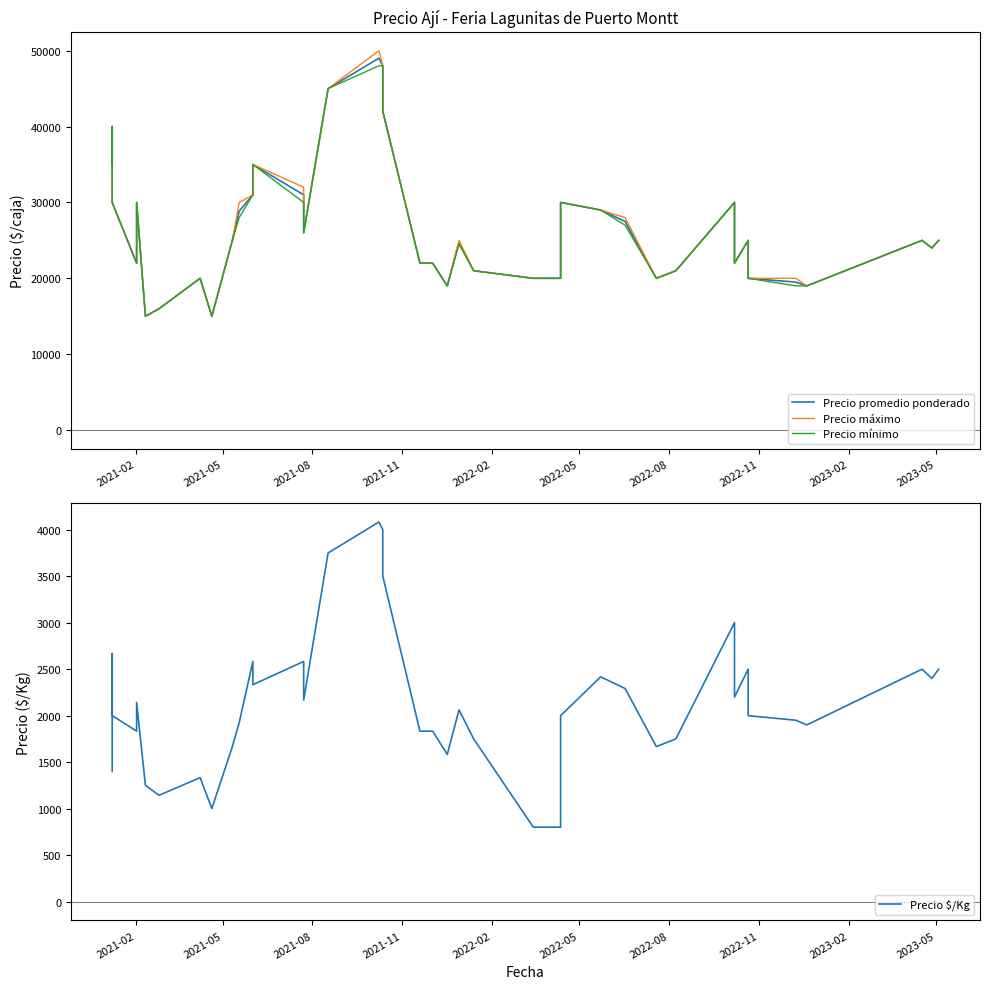

At how many categories does at least one series exceed 14036?

40